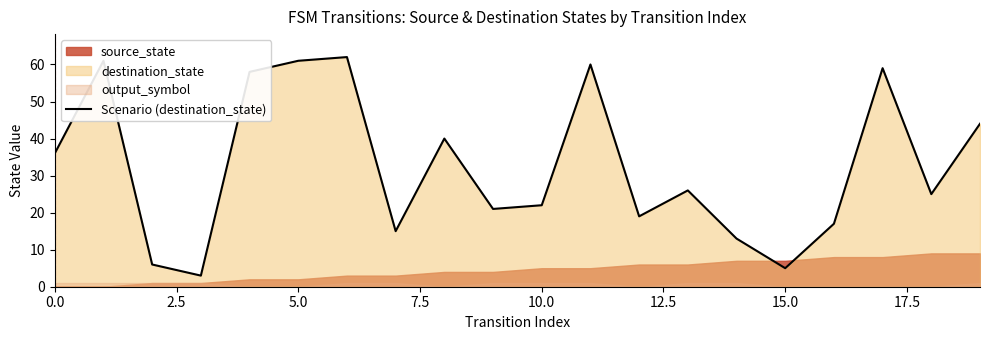

What is the label of the 4th point from the right?

16